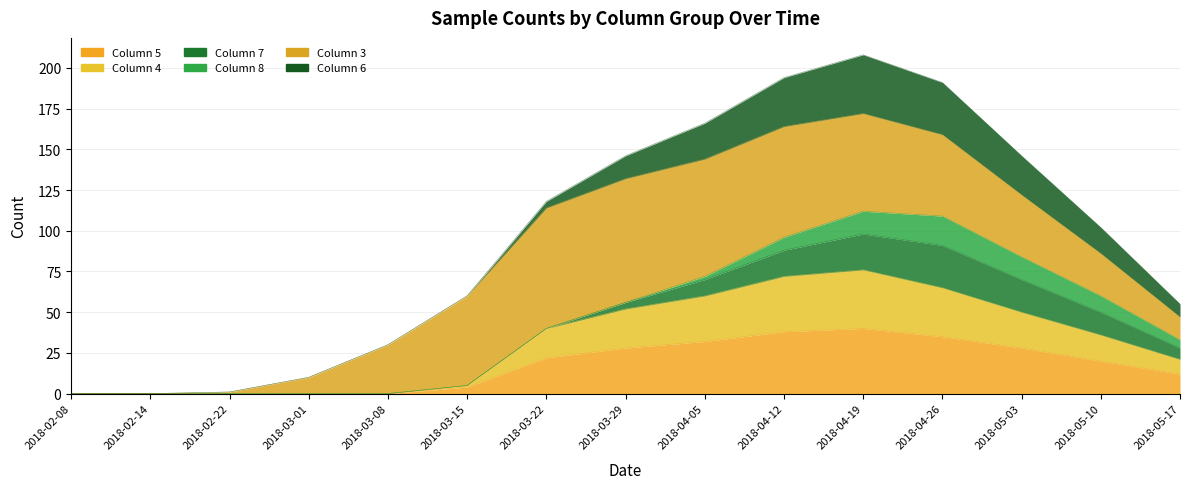

True or false: Column 5 has a value of -18 at 2018-03-01.

False